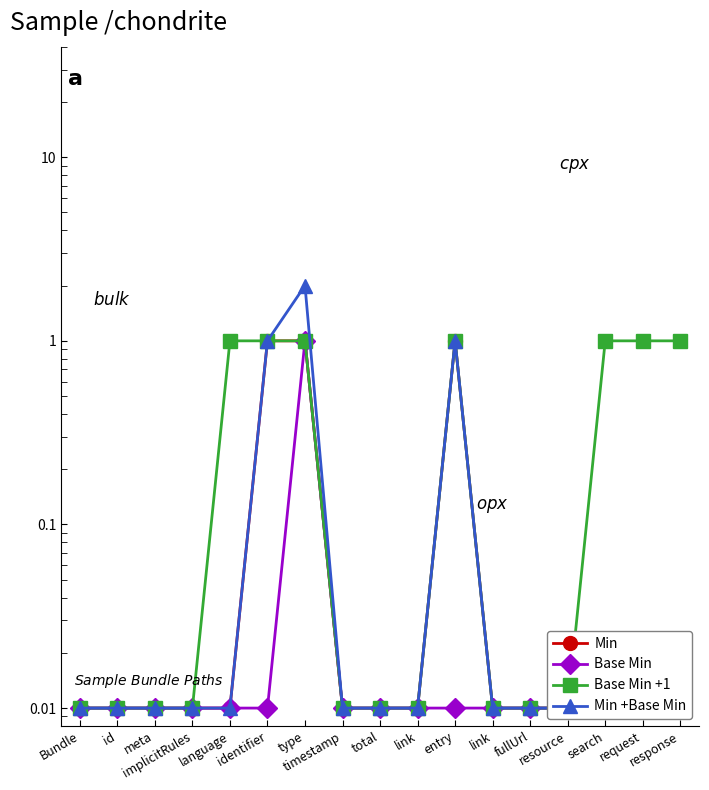

Where is the first local maximum for Base Min?

type